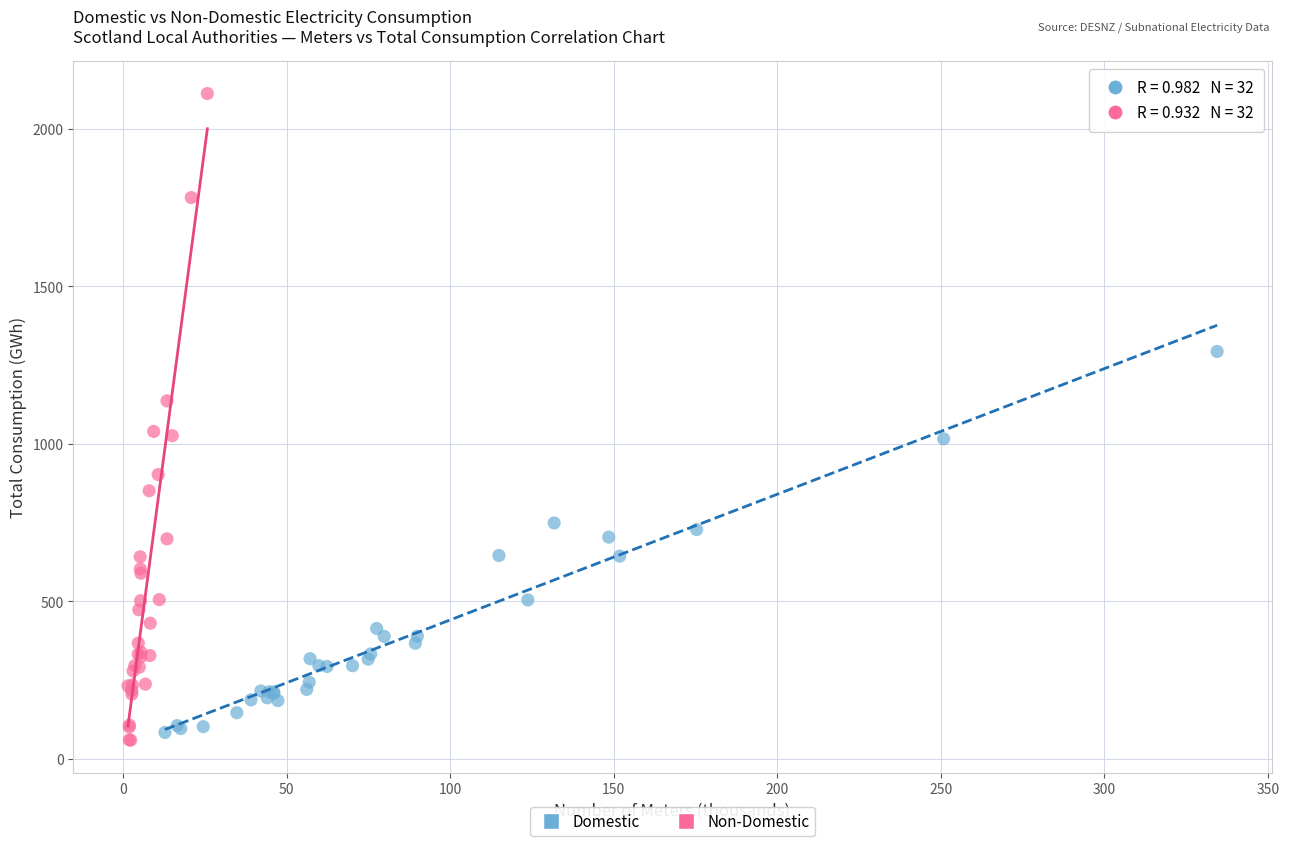

Which series has the widest spread of Y values?

Non-Domestic